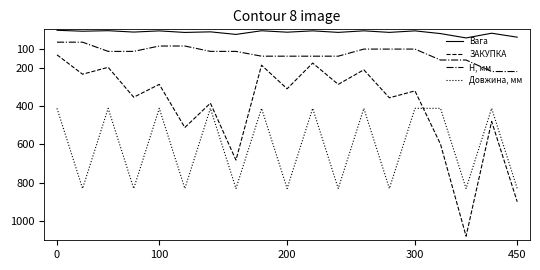

Which series has the largest total across all categories?

Довжина, мм